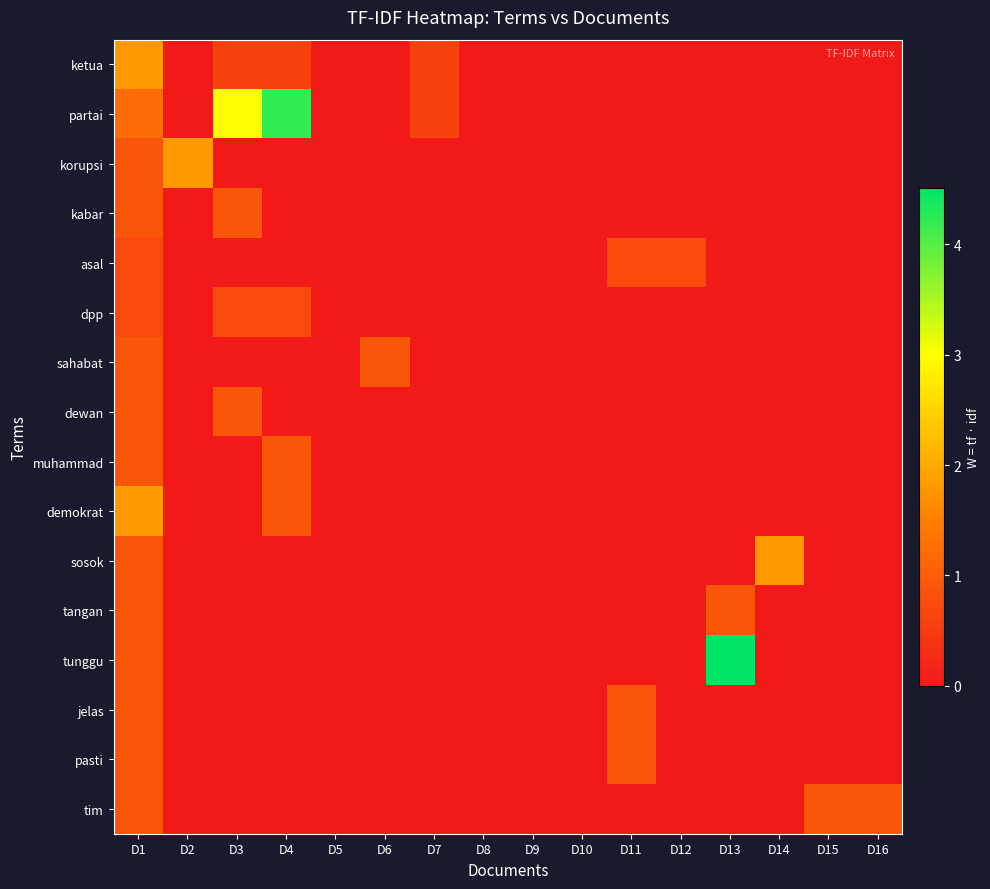

What is the maximum value shown in the chart?

4.5